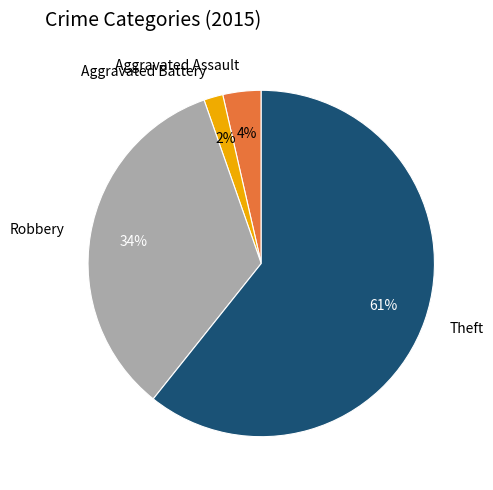

What is the largest slice in the pie chart?

Theft